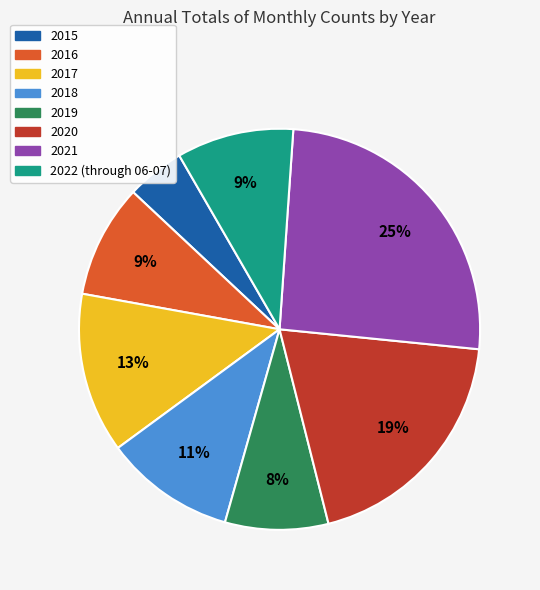

Between 2019 and 2015, which is larger?

2019